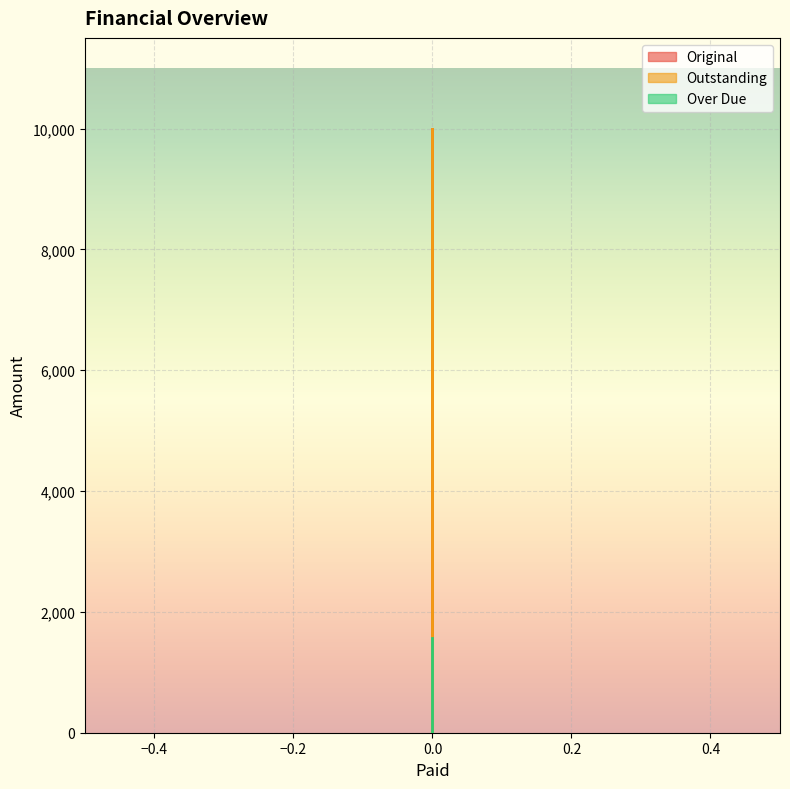

What is the maximum value shown in the chart?

10000.0